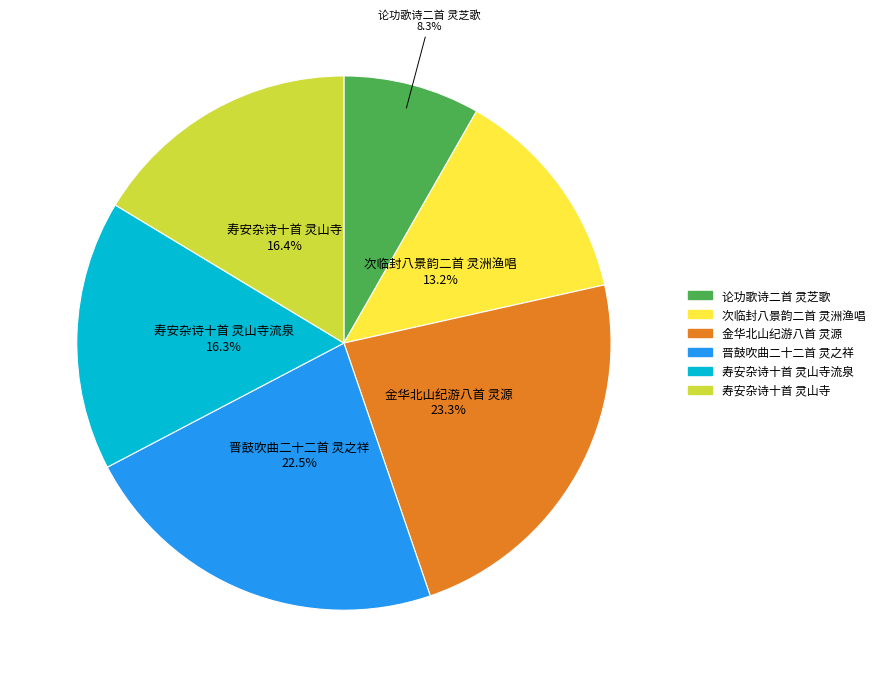

How many slices are in this pie chart?

6